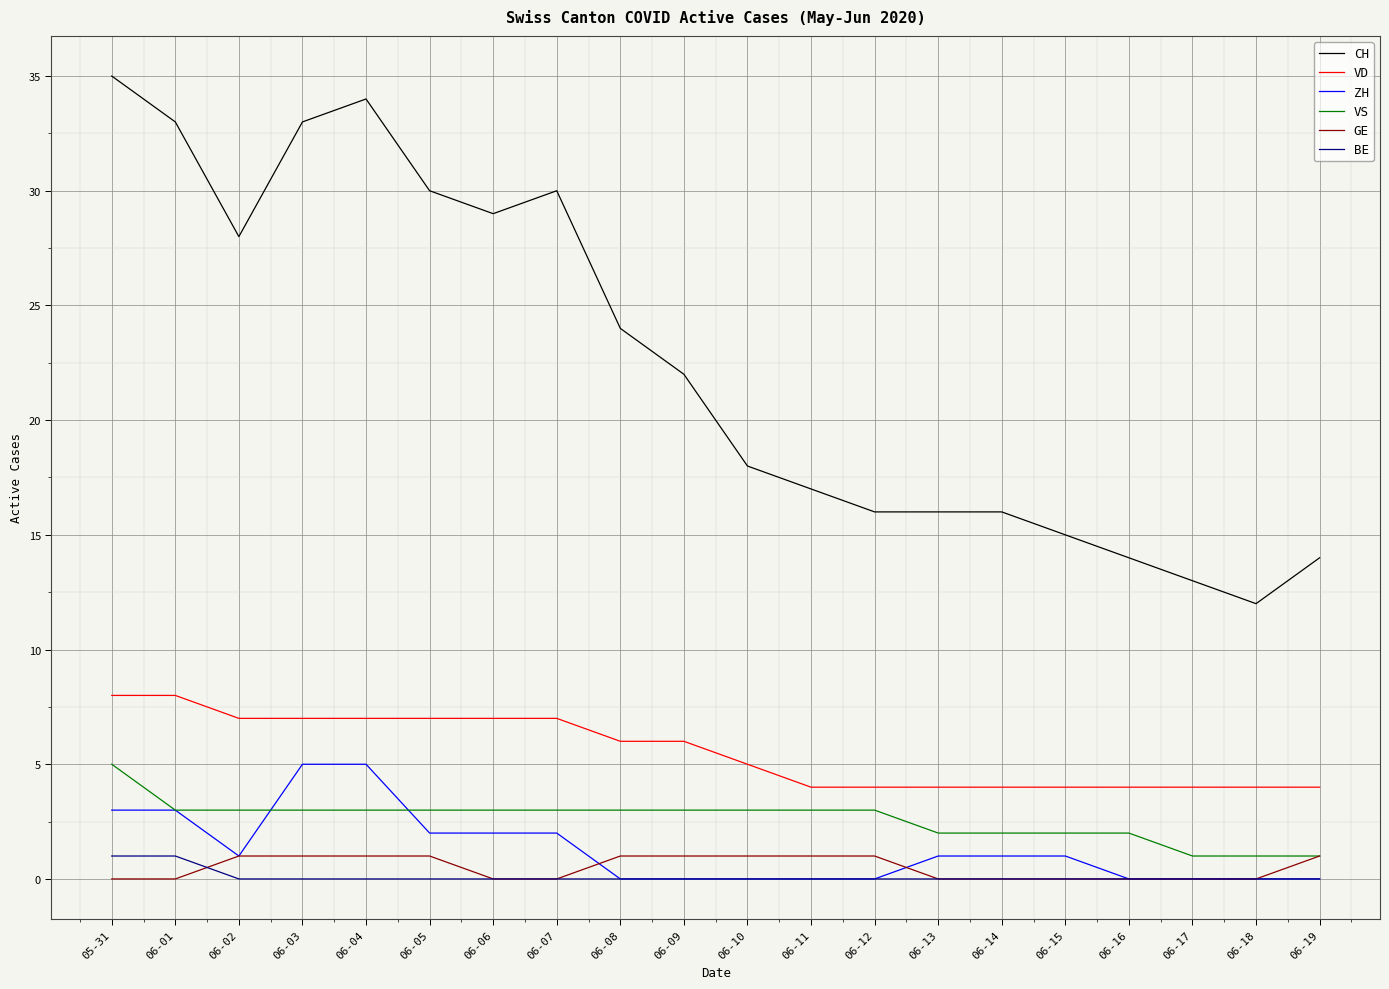

Is the value of CH at 06-09 greater than the value of VS at 06-01?

Yes